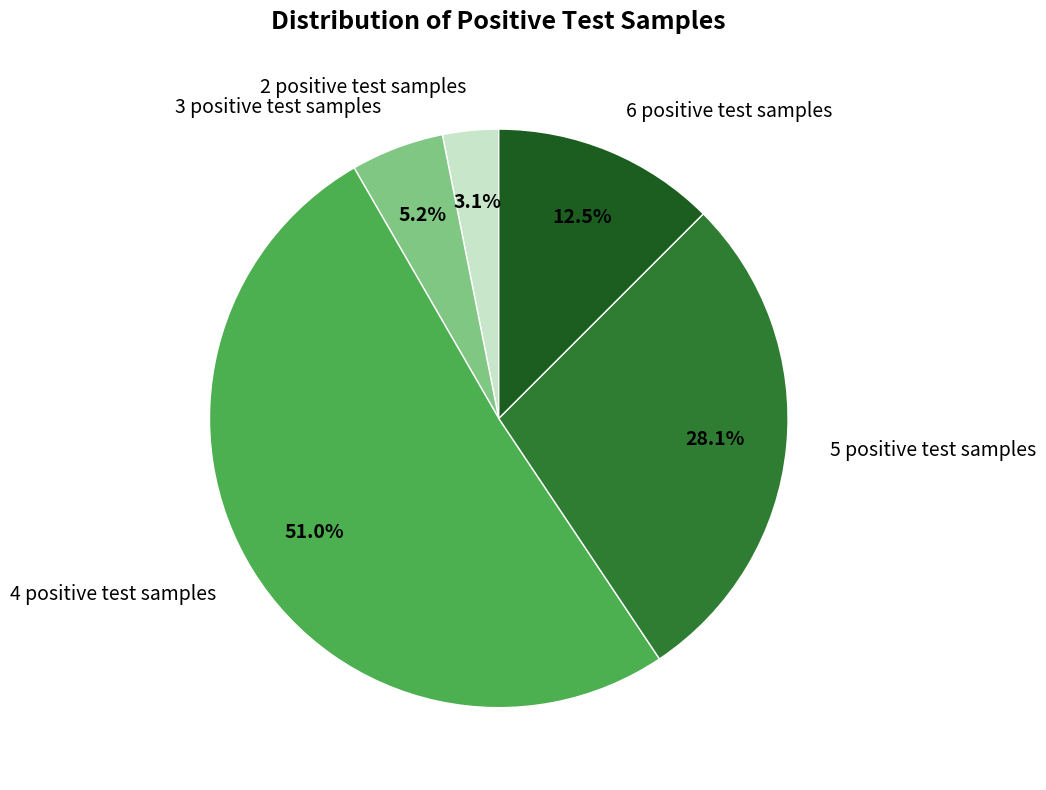

Count the number of slices in the pie.

5